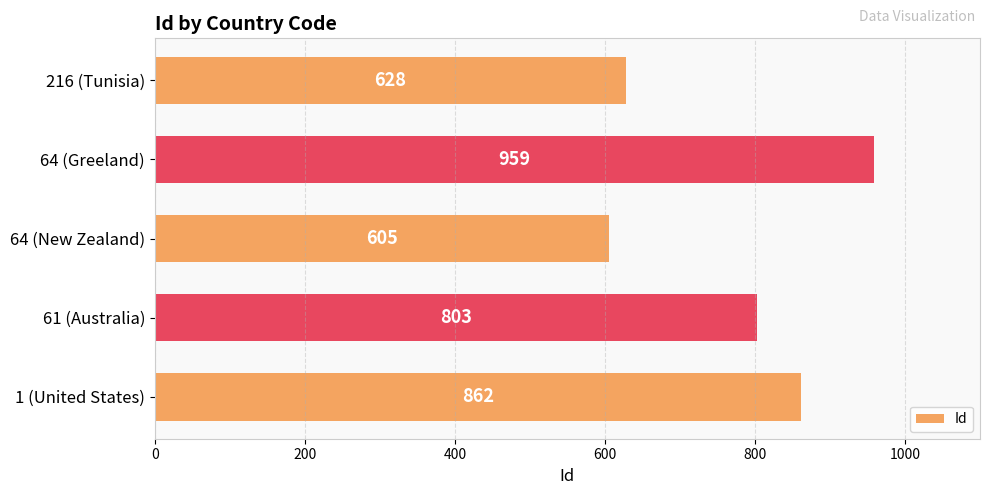

Rank the categories by value from highest to lowest.

64 (Greeland), 1 (United States), 61 (Australia), 216 (Tunisia), 64 (New Zealand)